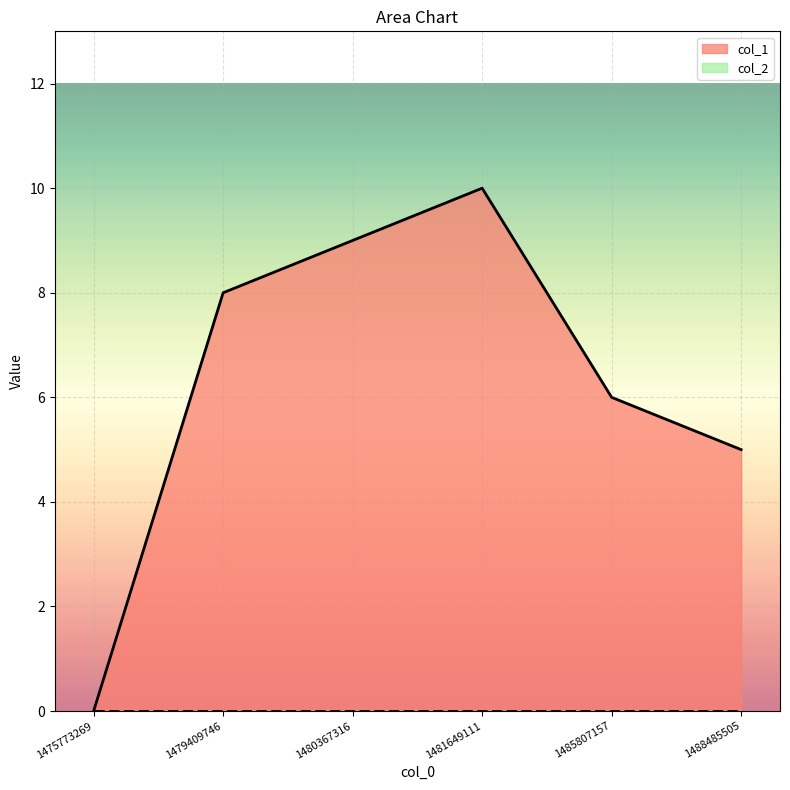

Is it true that the value at 1488485505 is 5?

True